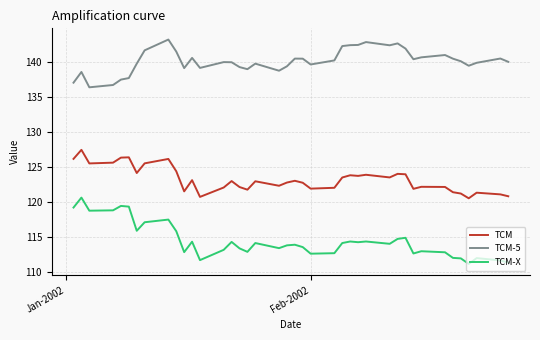

Which series has the largest range (max minus min)?

TCM-X